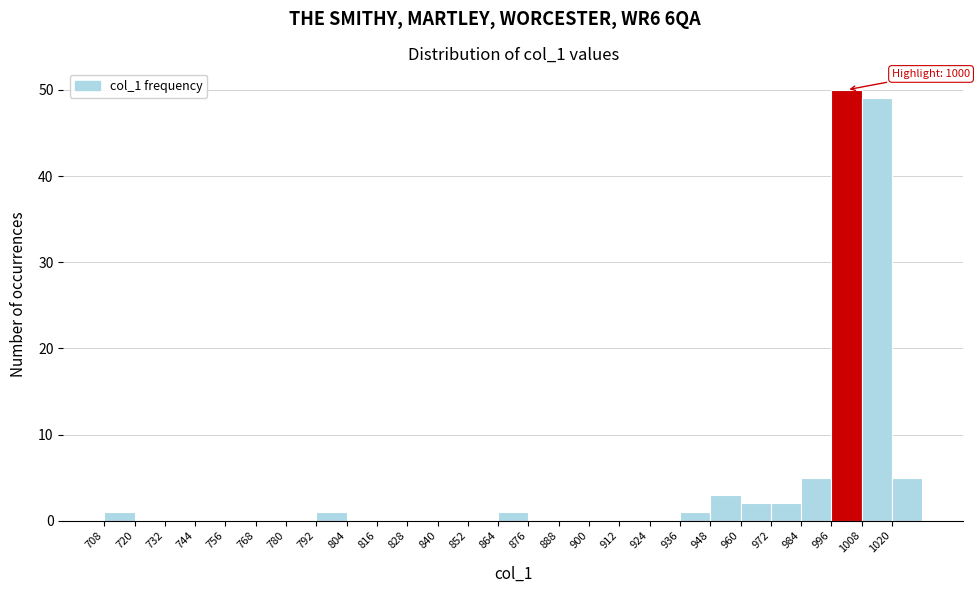

Which range on the x-axis has the tallest bar?

996 to 1008